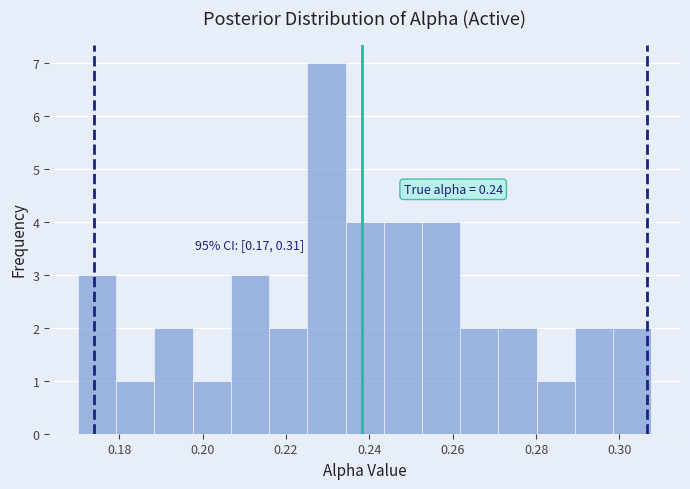

Which range on the x-axis has the tallest bar?

0.226 to 0.234